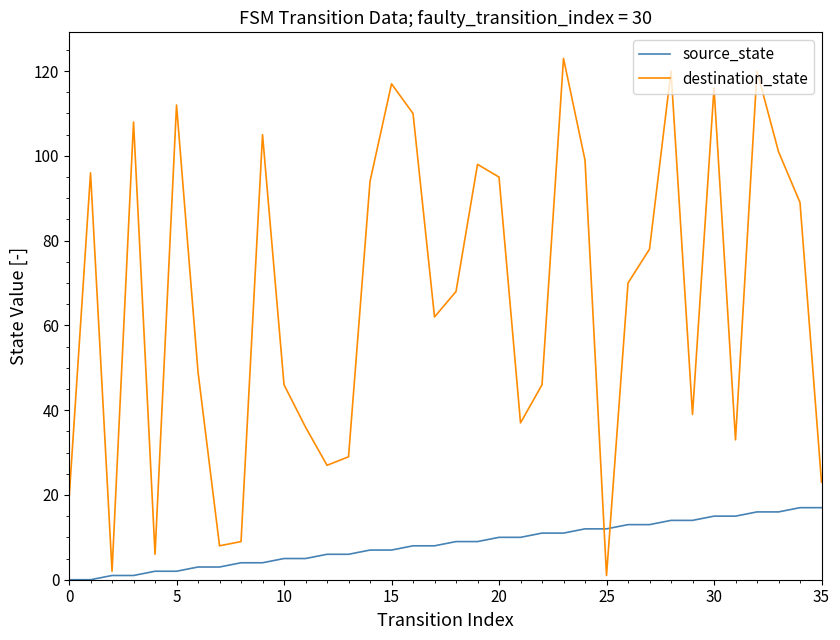

Which series has the widest spread of values?

destination_state